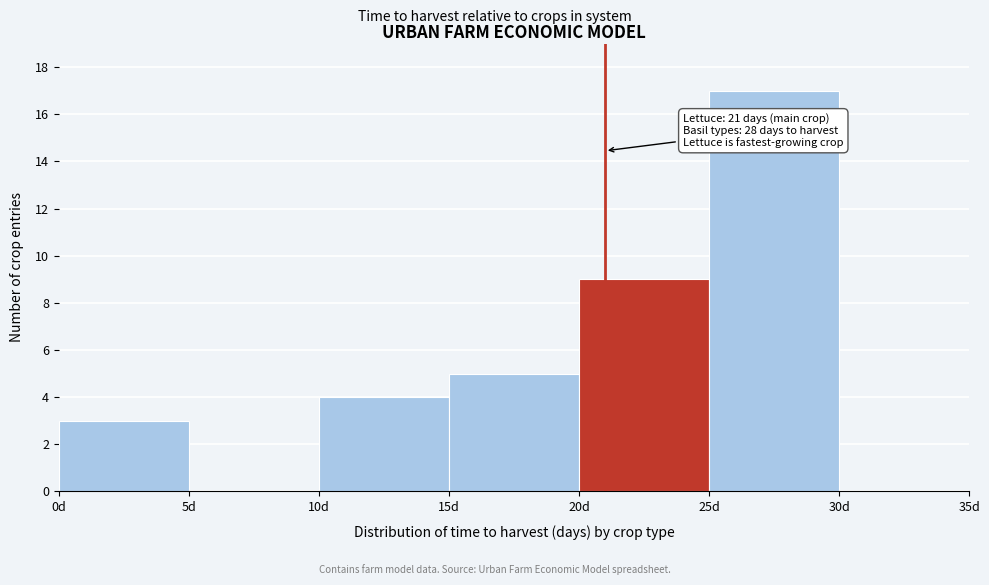

Which range on the x-axis has the tallest bar?

25 to 30